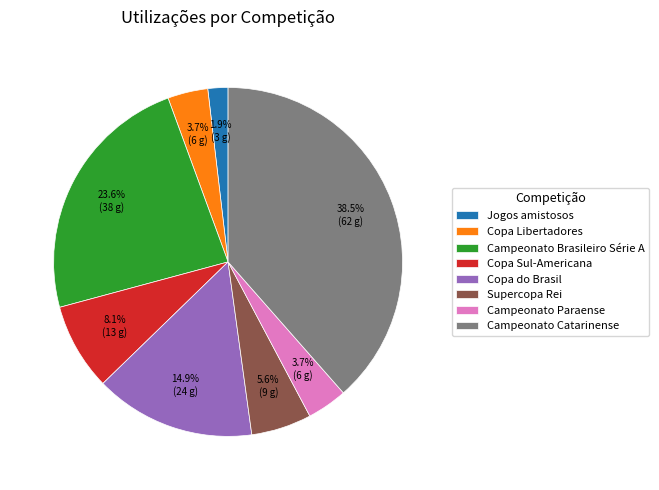

To the nearest percent, what is the combined percentage of Campeonato Catarinense and Copa Sul-Americana?

47%